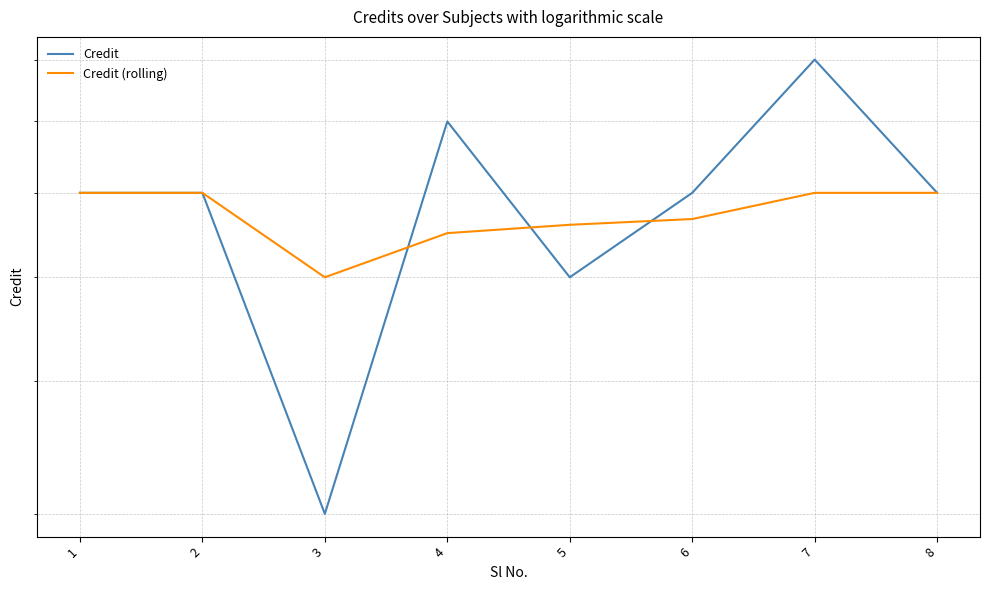

True or false: Credit has a value of 9.6 at 8.

False